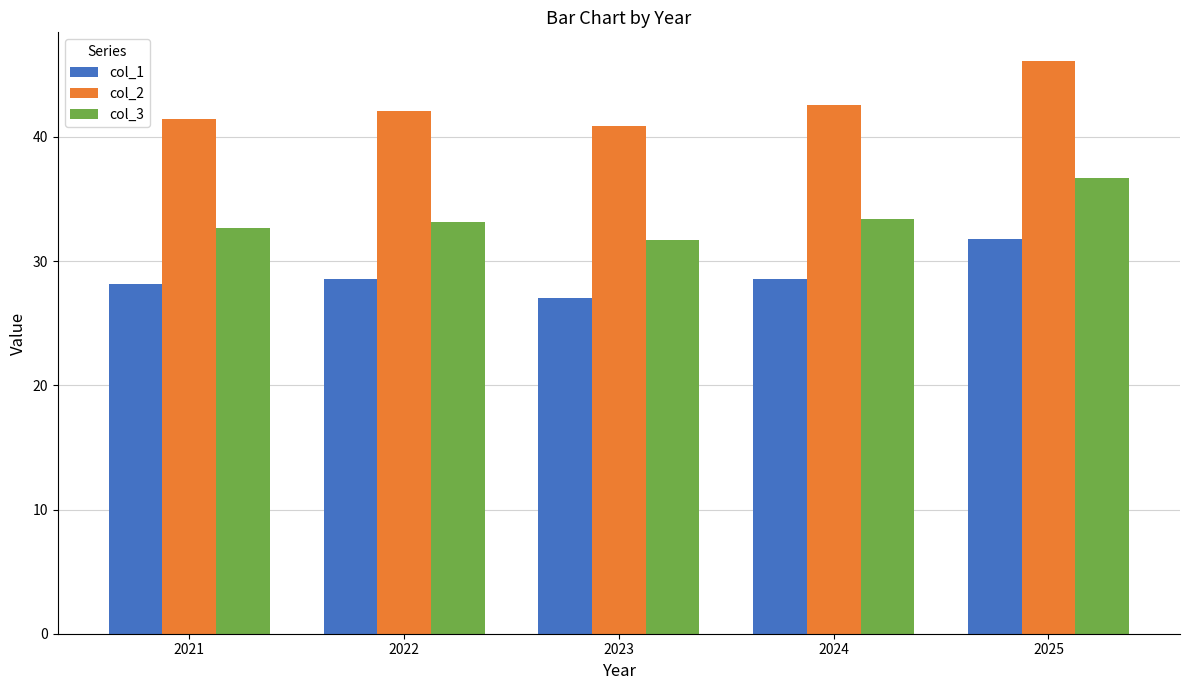

What is the value of the col_3 bar at the 2nd from the left?

33.1